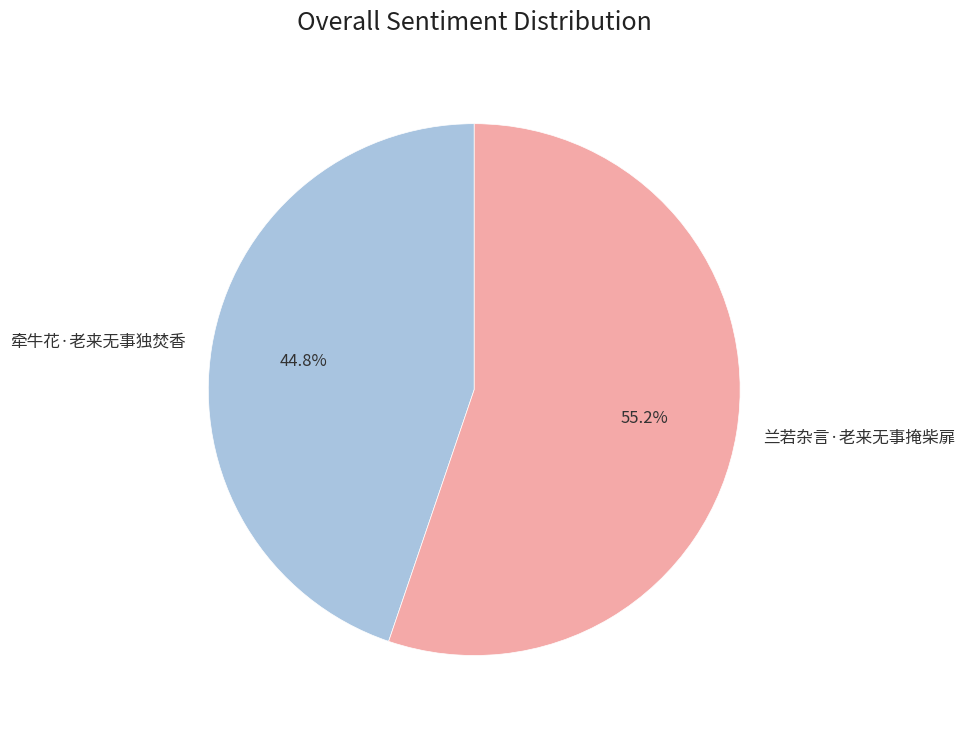

What percentage is the 牵牛花·老来无事独焚香 slice, to the nearest percent?

45%